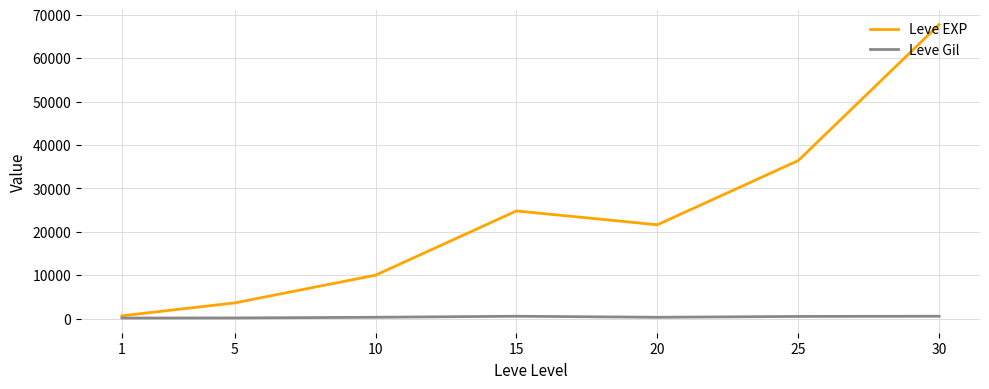

Is the value of Leve Gil at 15 greater than the value of Leve EXP at 25?

No